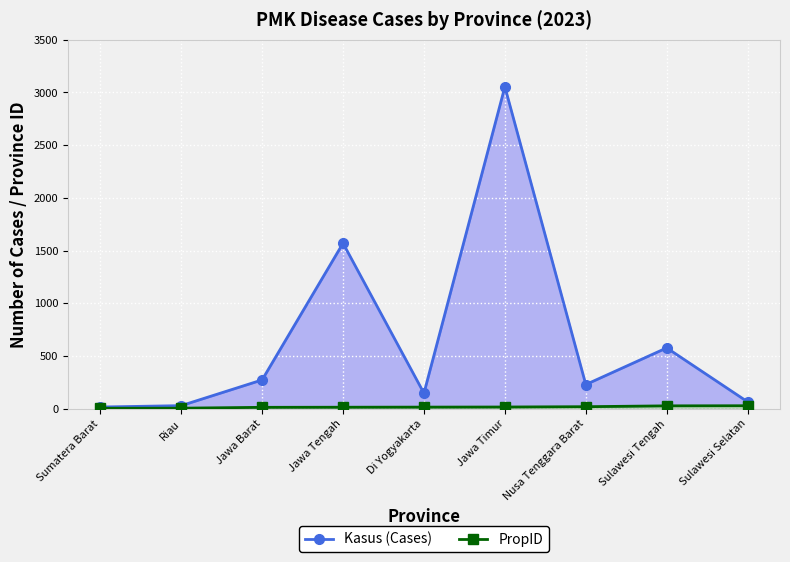

What is the minimum value shown in the chart?

4